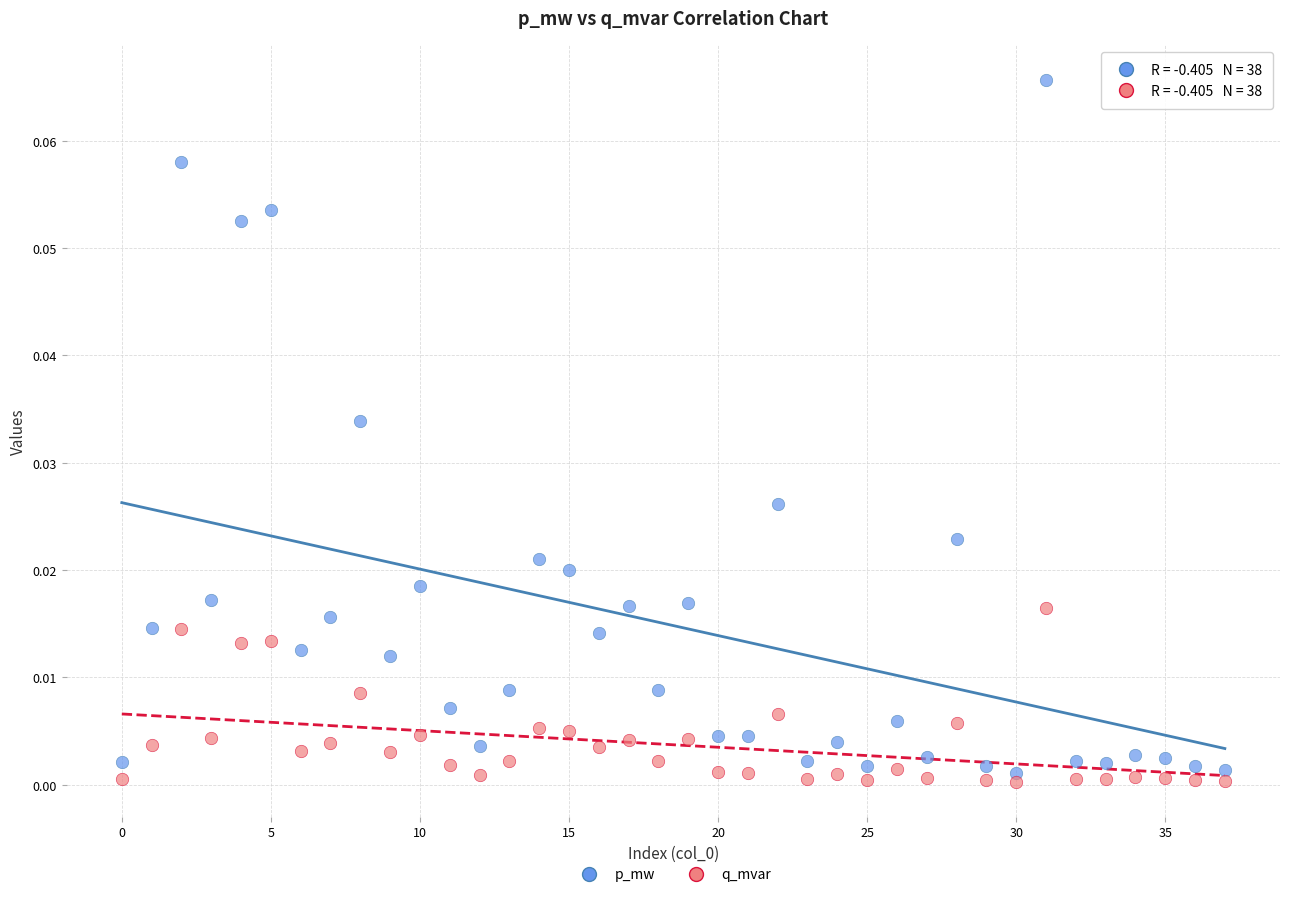

Which series has the widest spread of Y values?

p_mw